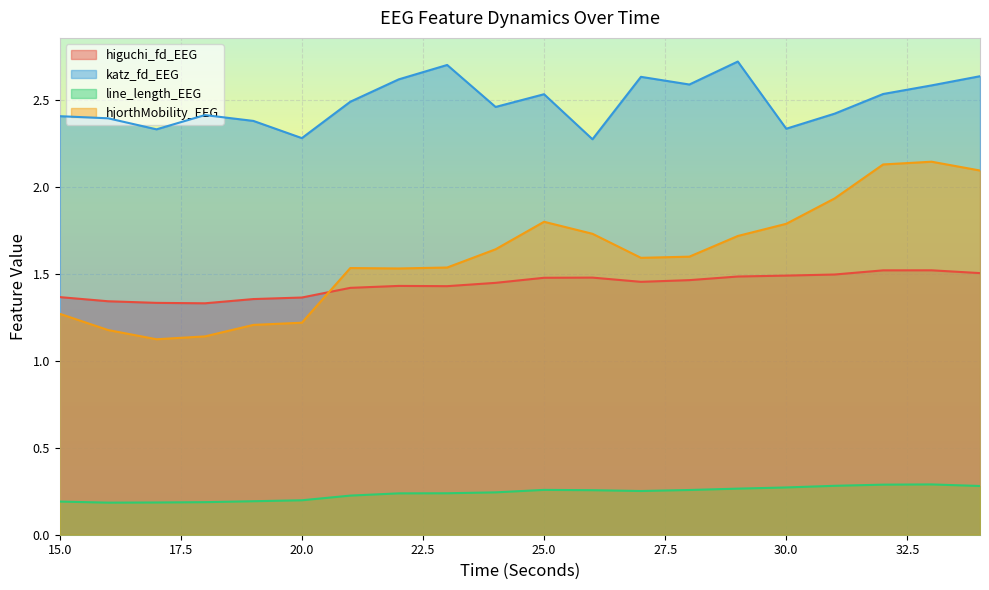

Reading right to left, transcribe all the data shown in this chart.

higuchi_fd_EEG: 1.5	1.5	1.5	1.5	1.5	1.5	1.5	1.5	1.5	1.5	1.4	1.4	1.4	1.4	1.4	1.4	1.3	1.3	1.3	1.4
katz_fd_EEG: 2.6	2.6	2.5	2.4	2.3	2.7	2.6	2.6	2.3	2.5	2.5	2.7	2.6	2.5	2.3	2.4	2.4	2.3	2.4	2.4
line_length_EEG: 0.3	0.3	0.3	0.3	0.3	0.3	0.3	0.3	0.3	0.3	0.2	0.2	0.2	0.2	0.2	0.2	0.2	0.2	0.2	0.2
hjorthMobility_EEG: 2.1	2.1	2.1	1.9	1.8	1.7	1.6	1.6	1.7	1.8	1.6	1.5	1.5	1.5	1.2	1.2	1.1	1.1	1.2	1.3